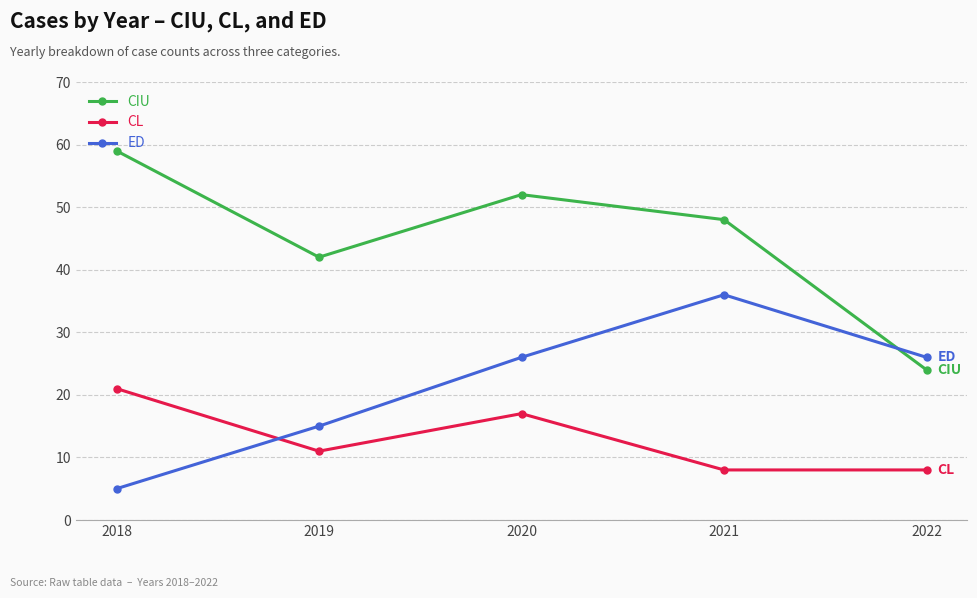

How many data points does each series have?

5